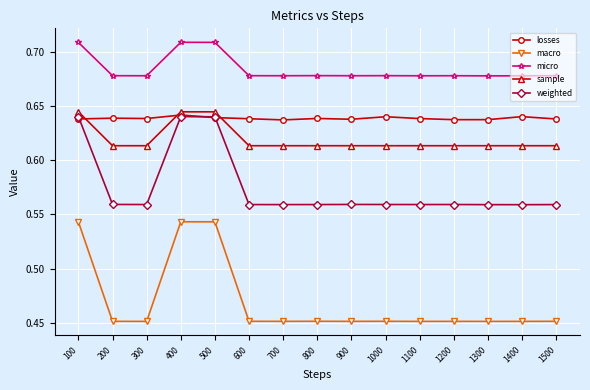

True or false: macro has more than 0 interior local peaks.

True